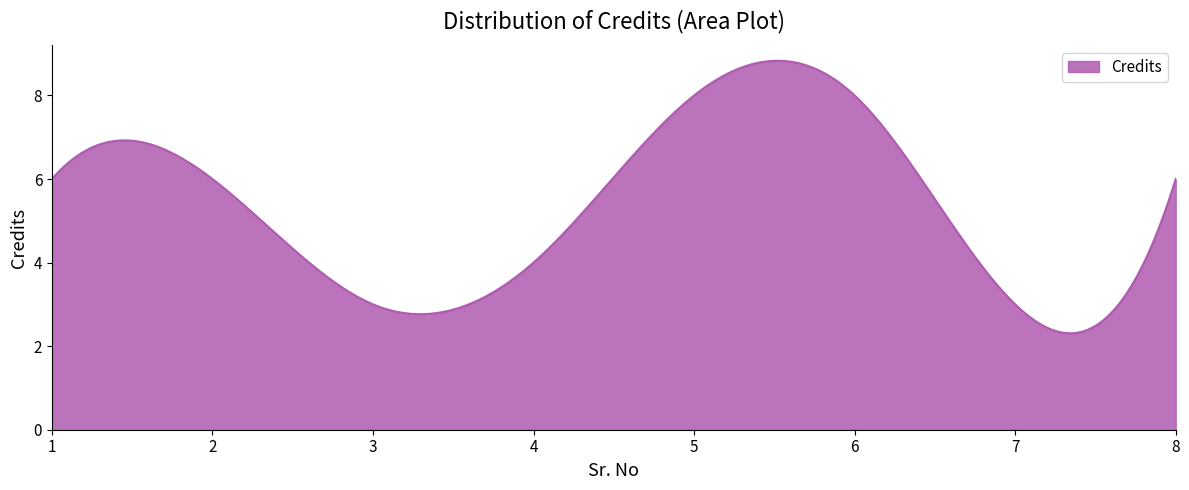

What is the maximum value shown in the chart?

8.8